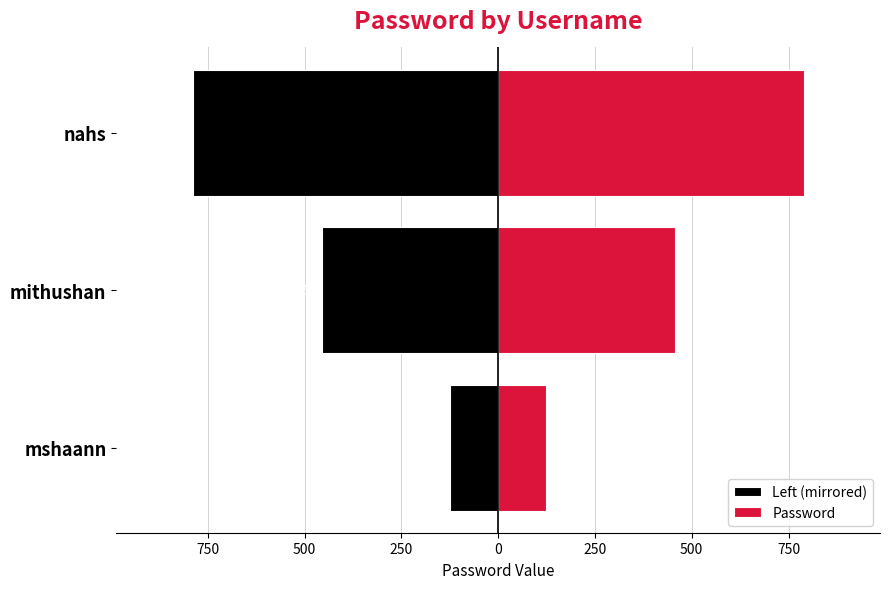

What is the difference between the maximum and minimum values in the Password series?

666